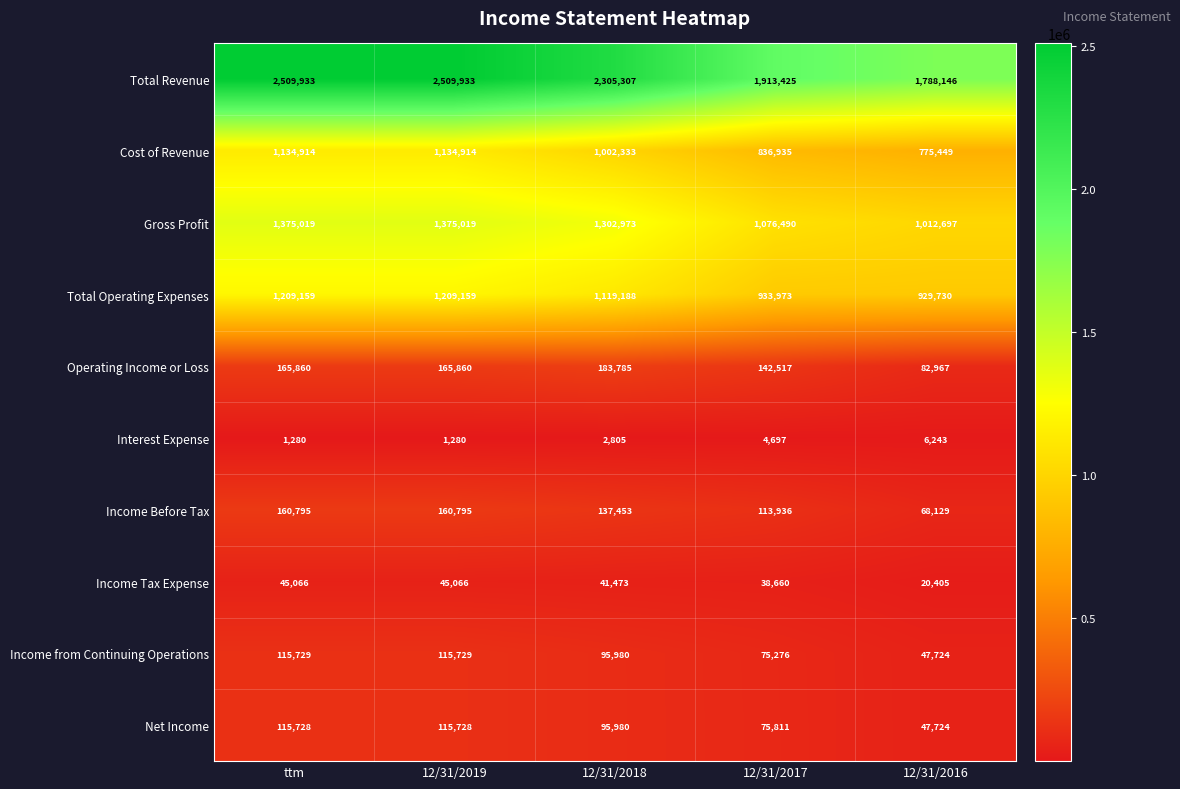

True or false: Income from Continuing Operations has a value of 47724 at 12/31/2016.

True